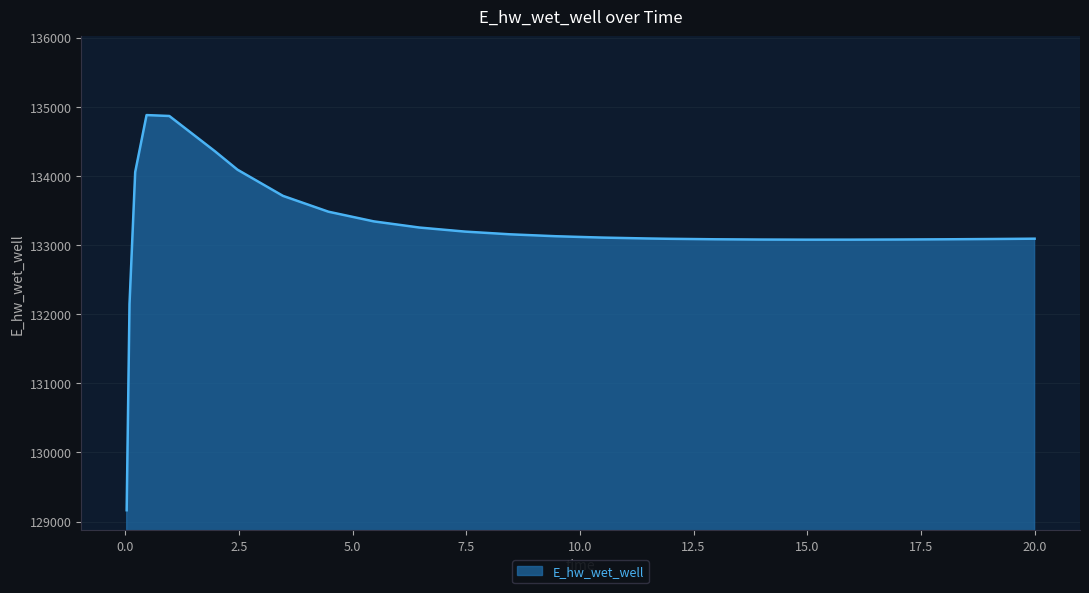

What is the maximum value shown in the chart?

134879.6